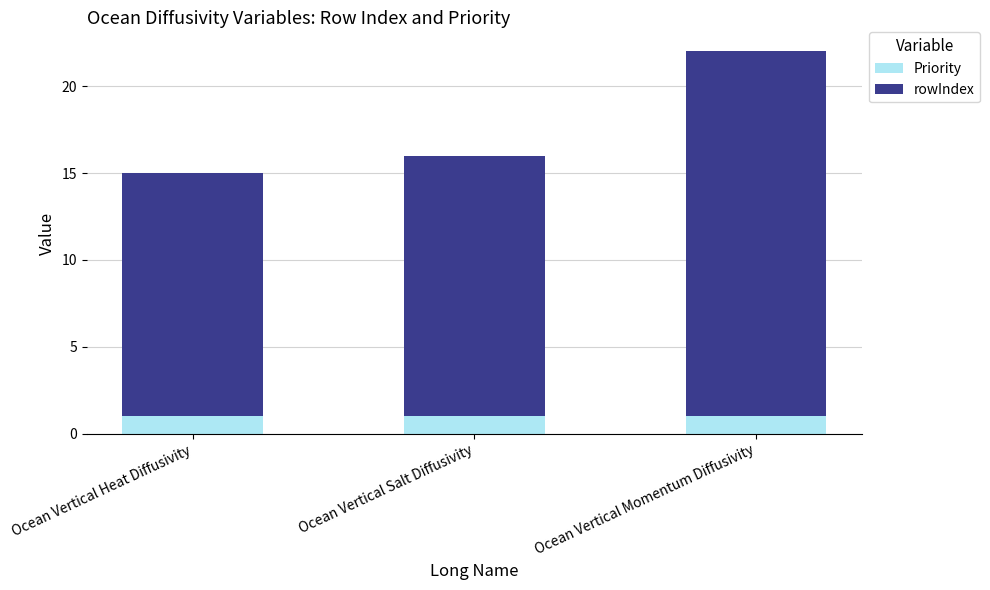

The Priority series shows 1 at Ocean Vertical Salt Diffusivity. True or false?

True